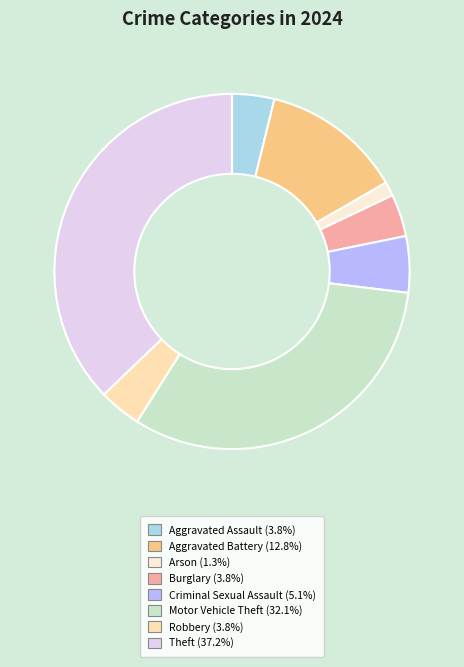

How many slices are in this pie chart?

8